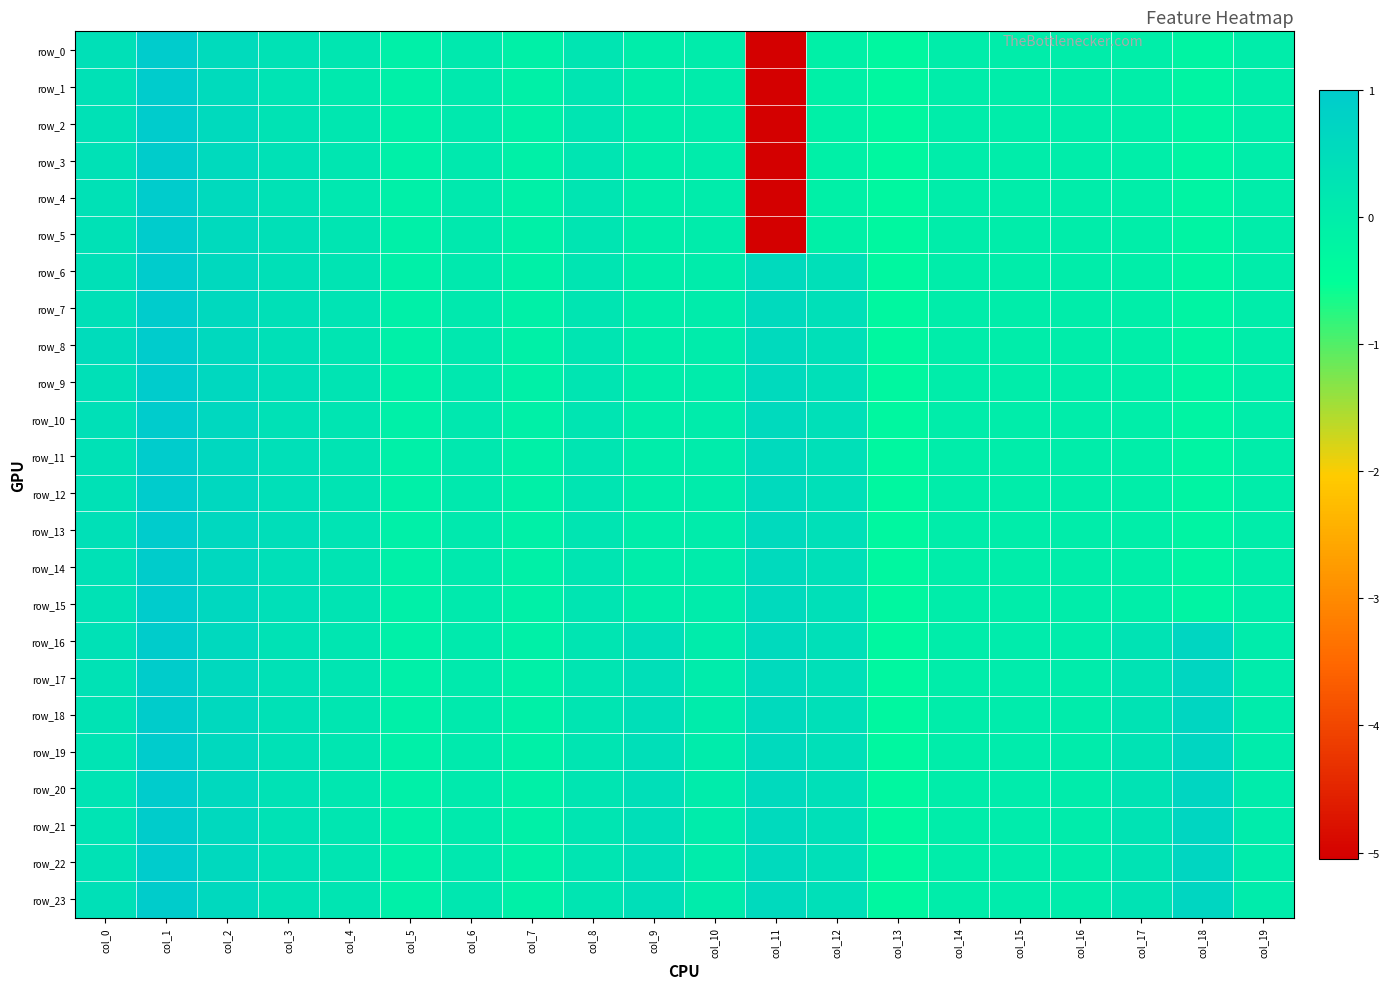

What is the difference between the row_20 values at col_17 and col_11?

0.3